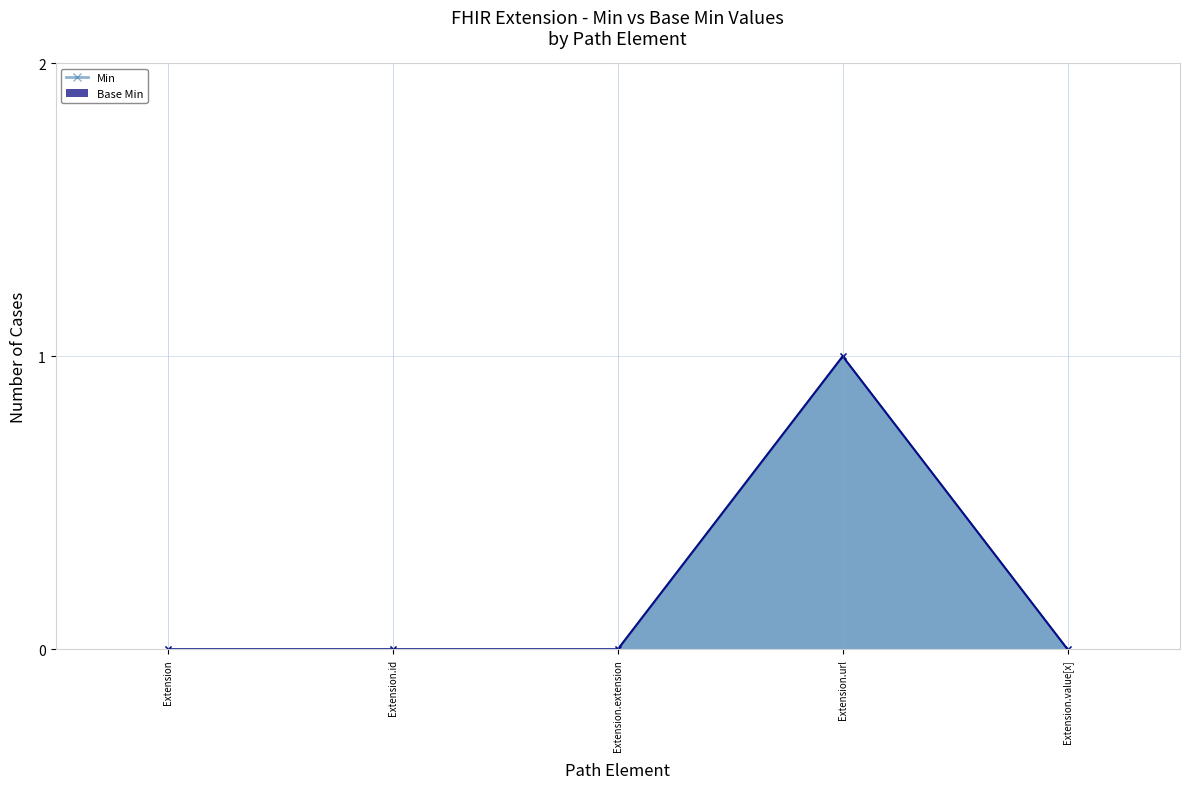

How many values in Min are above zero?

1